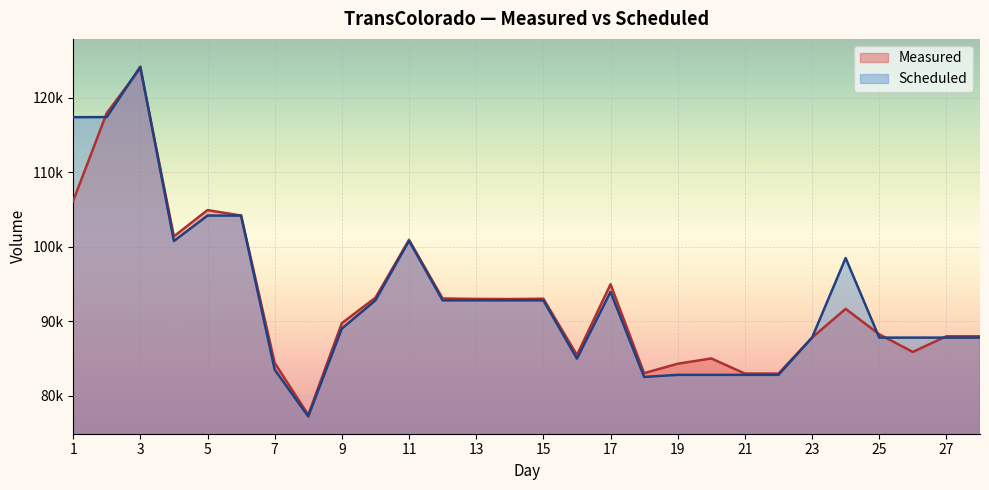

In Measured, how many points are lower than both neighbors (excluding endpoints)?

7